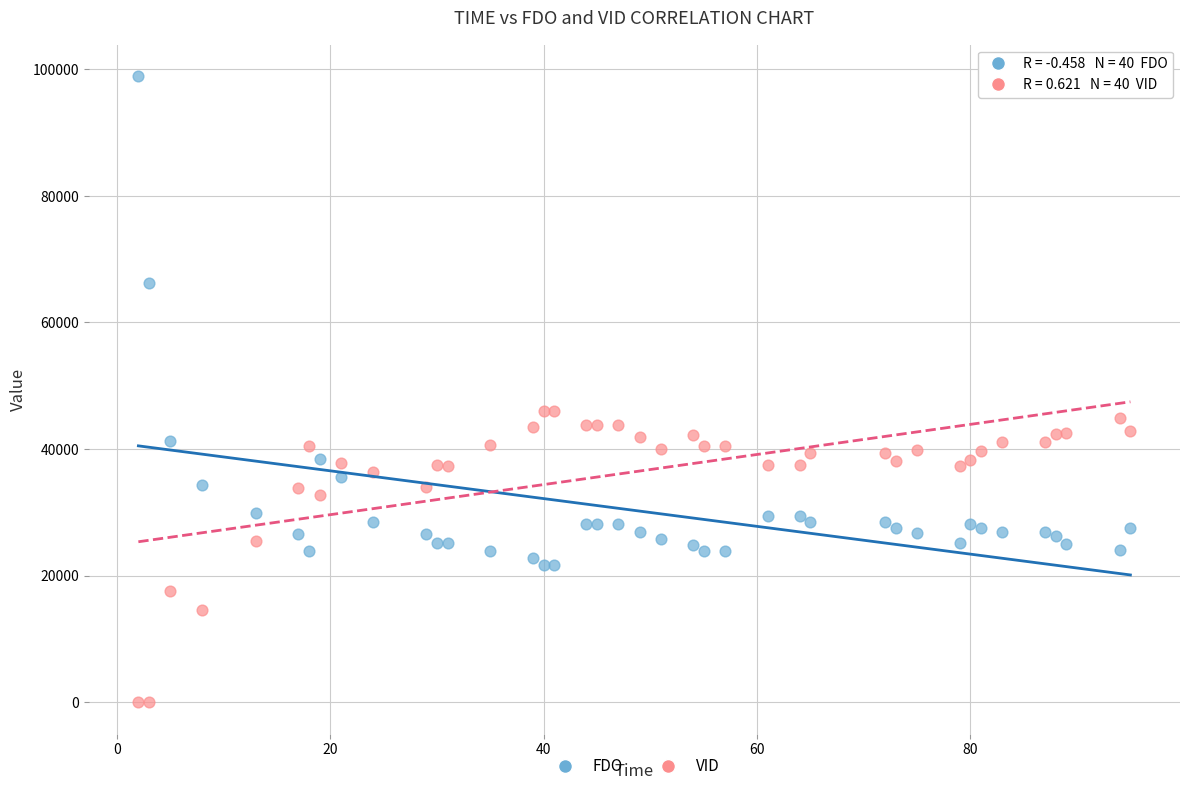

What are all the series names shown in the legend?

FDO, VID